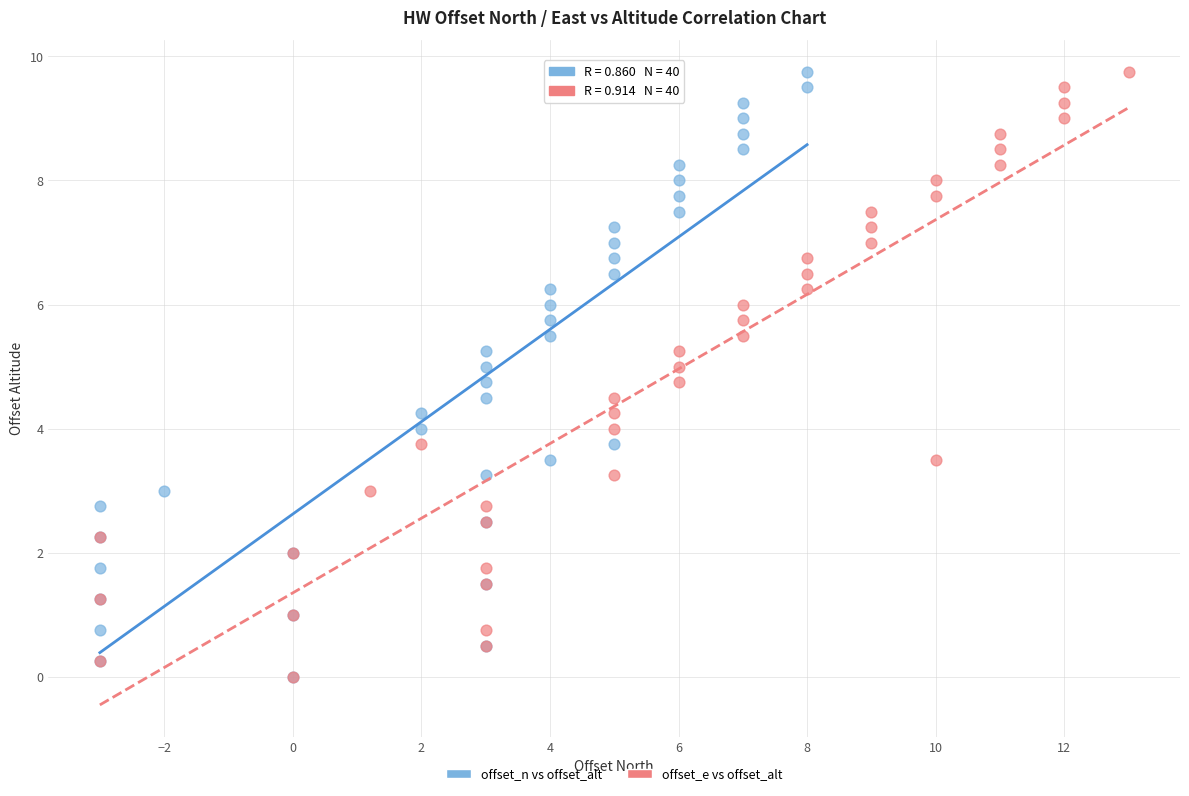

What are all the series names shown in the legend?

offset_n vs offset_alt, offset_e vs offset_alt